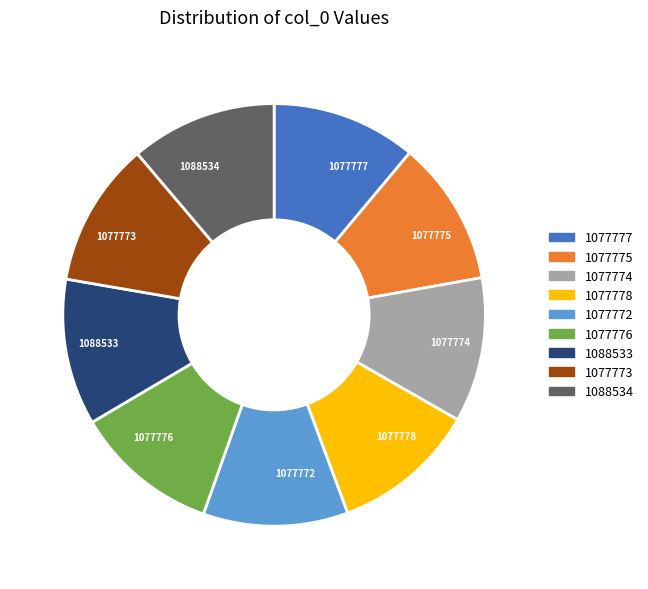

Do 1077777 and 1088534 together represent more than half of the pie?

No